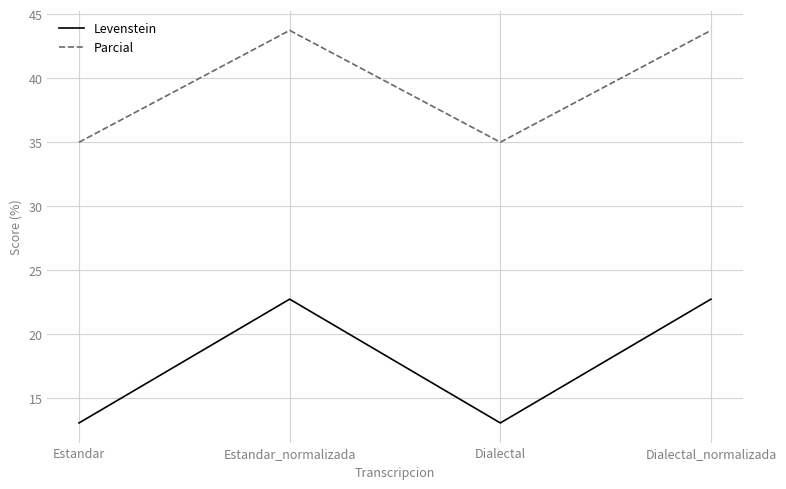

True or false: Levenstein and Parcial cross at least once.

False